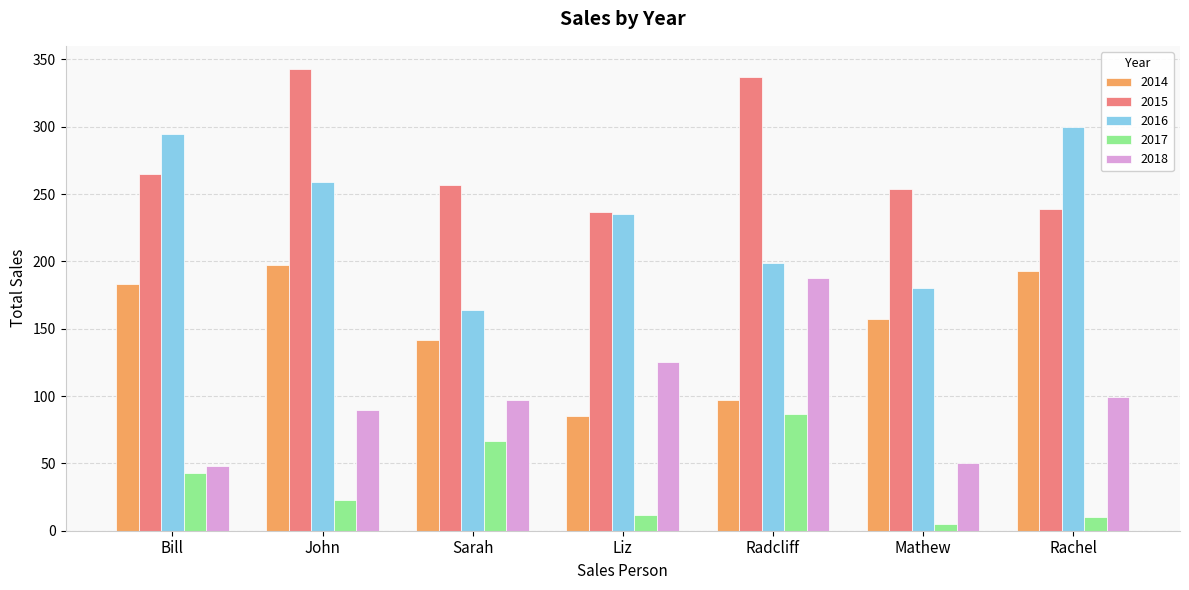

What is the difference between the highest and lowest values at Mathew?

249